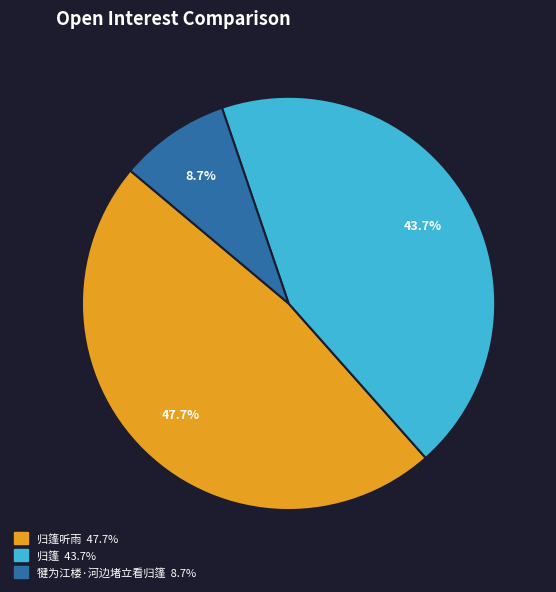

Is there a majority slice in this chart?

No